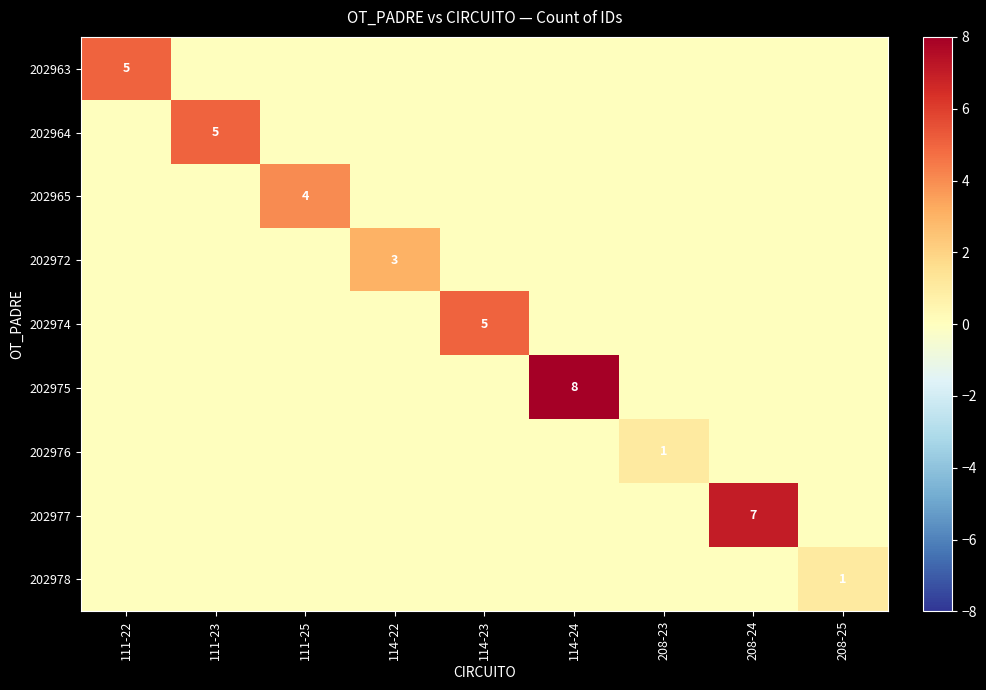

Is the value of 202974 at 114-23 greater than the value of 202978 at 208-25?

Yes